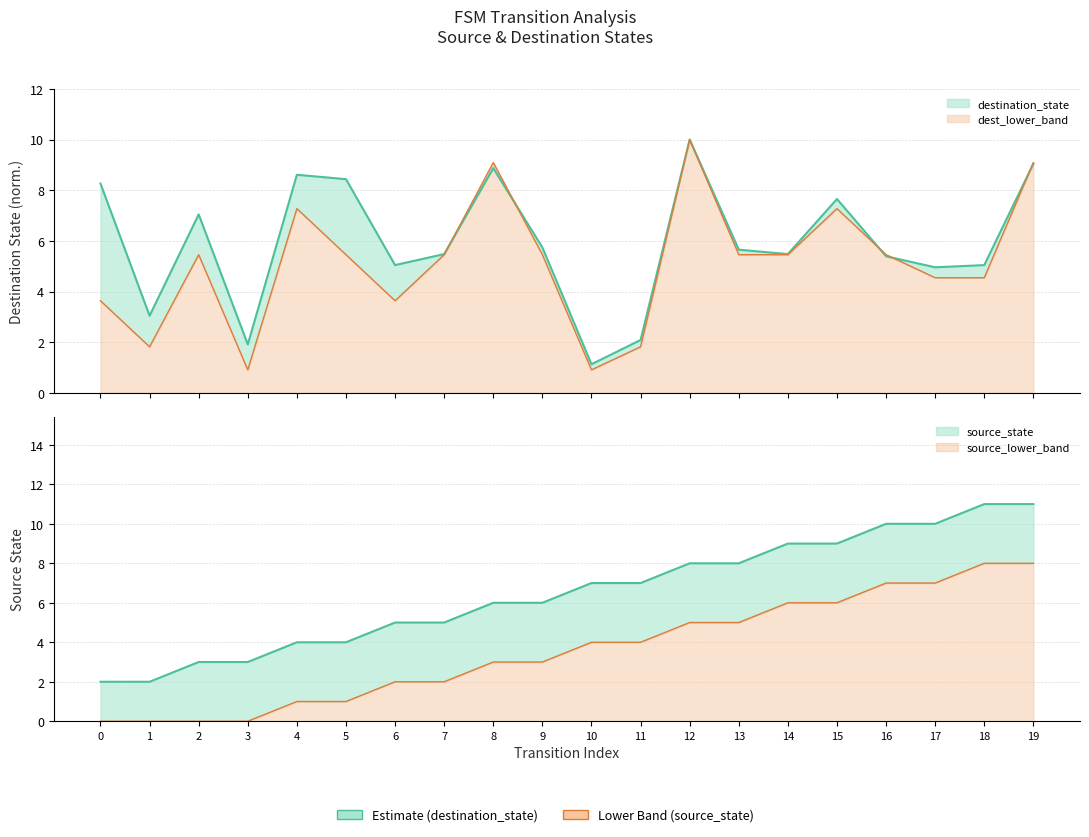

Rank the series by their maximum value, from highest to lowest.

source_state, destination_state